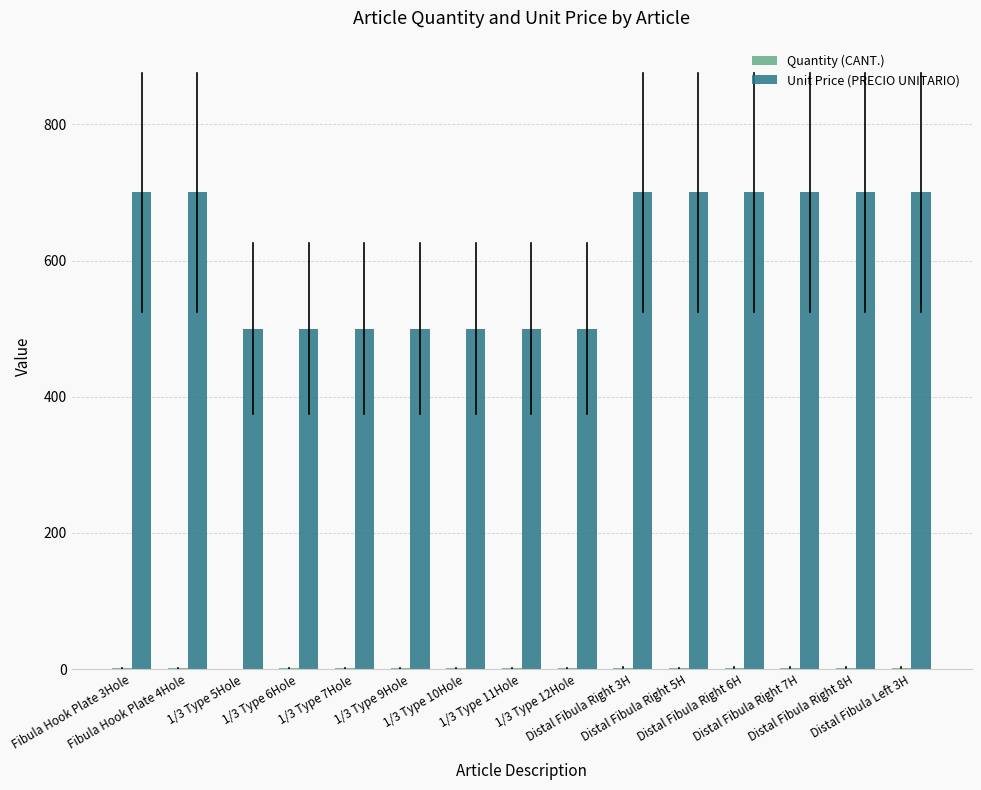

How many data points does each series have?

15